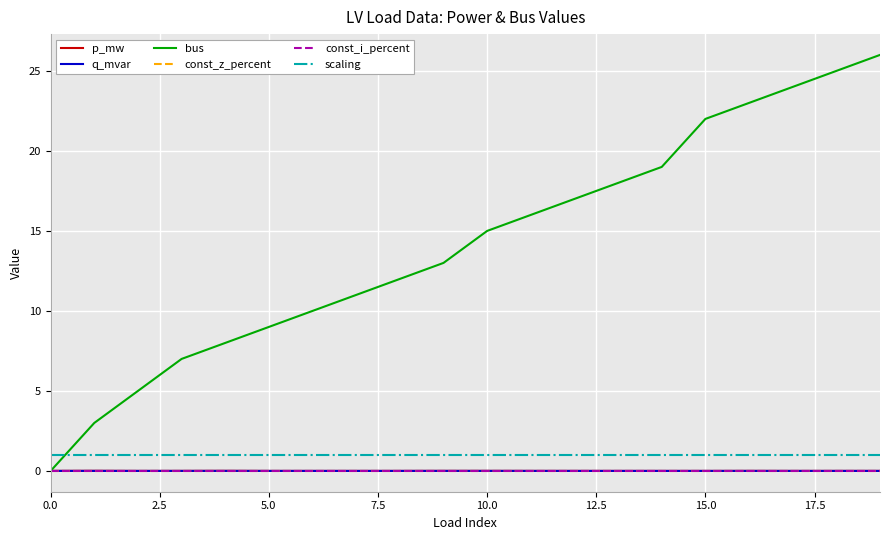

Where is p_mw nearest to the value 0?

15